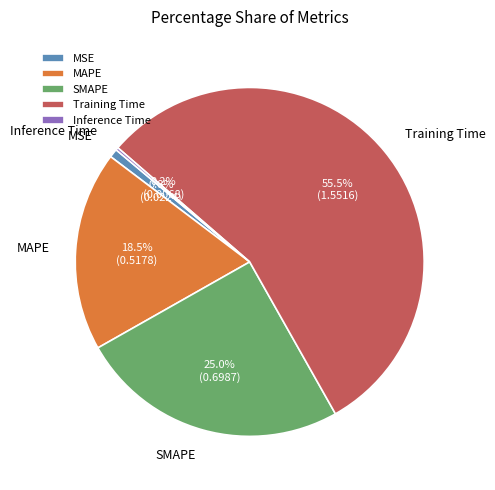

The SMAPE slice represents 36% of the pie. True or false?

False